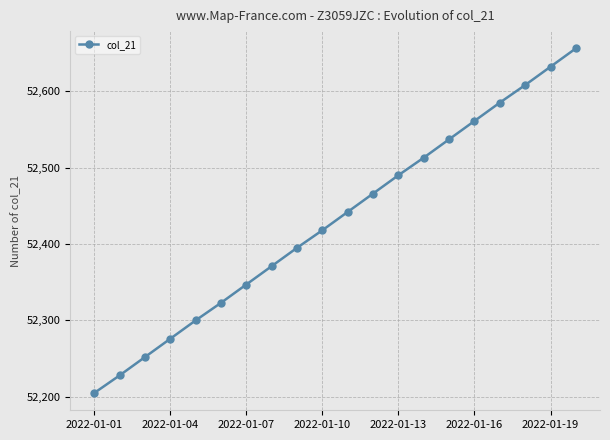

What is the minimum value shown in the chart?

52205